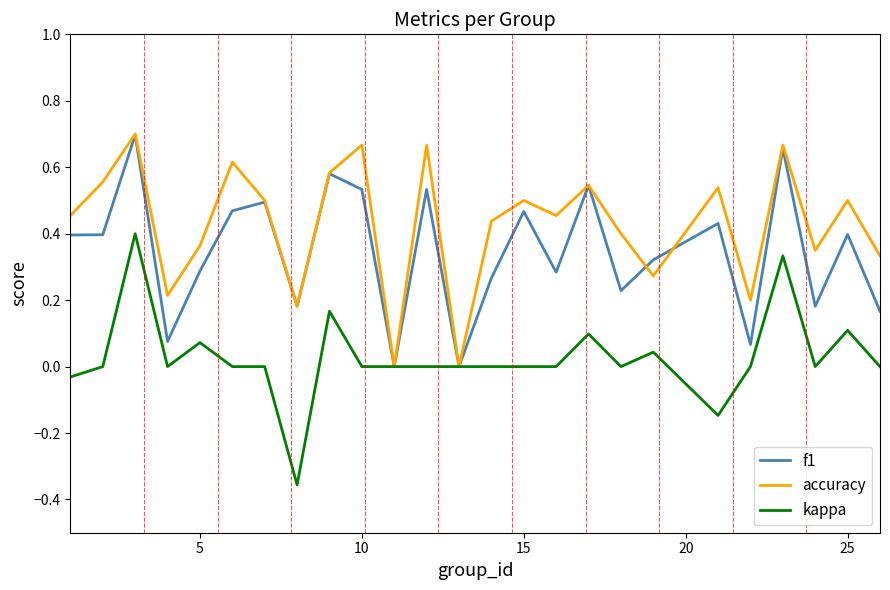

Which series has the largest total across all categories?

accuracy